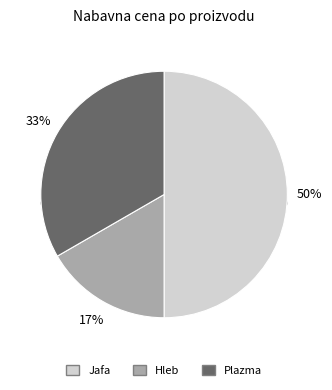

Is there a majority slice in this chart?

No